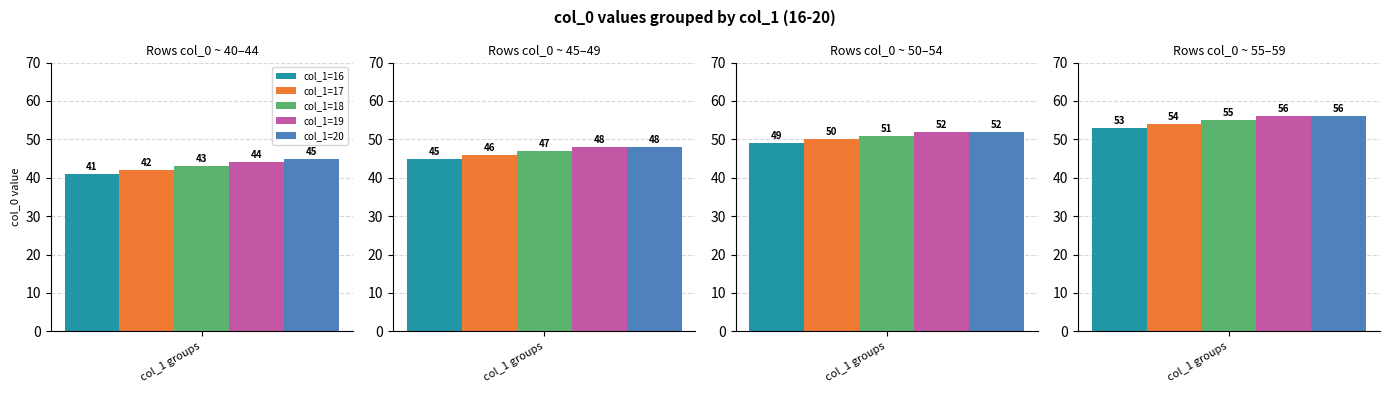

The chart shows a value of 42 at 17. True or false?

True